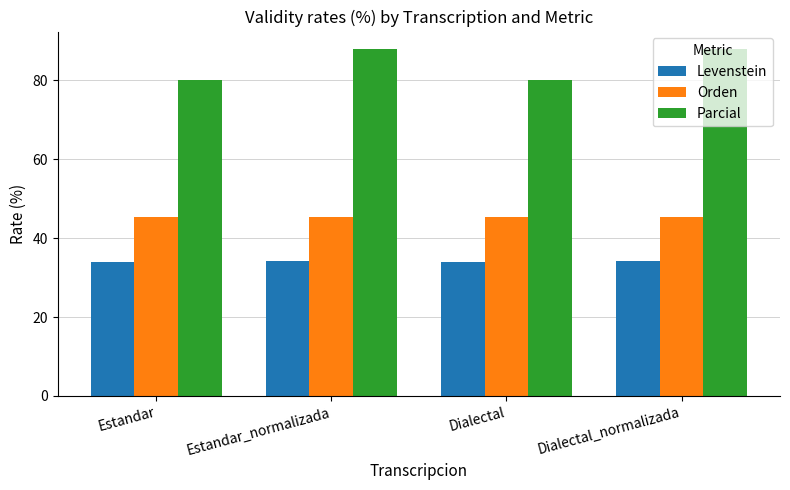

Rank the series by their average value, from highest to lowest.

Parcial, Orden, Levenstein